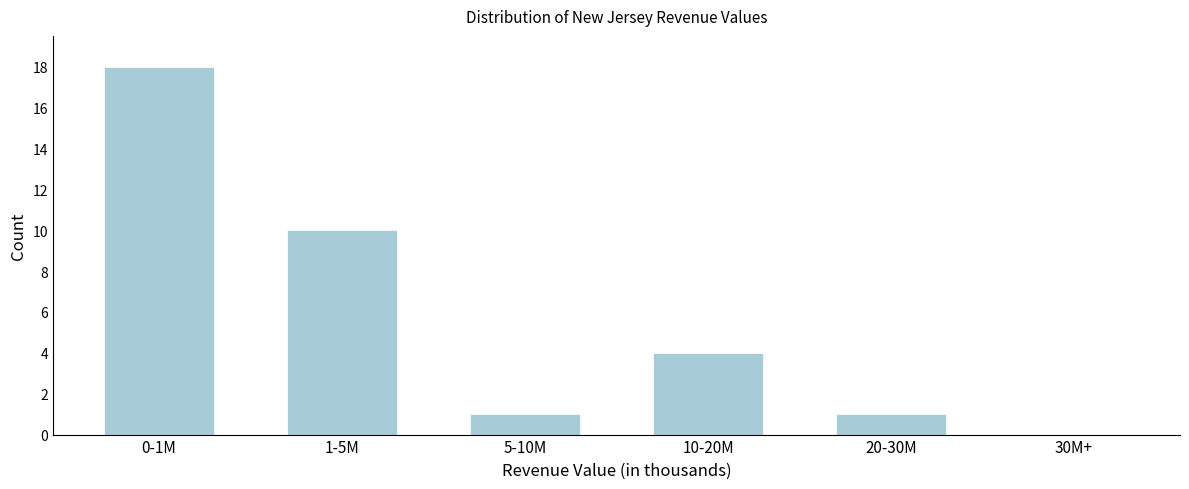

Reading left to right, transcribe all the data shown in this chart.

0-1M=18	1-5M=10	5-10M=1	10-20M=4	20-30M=1	30M+=0